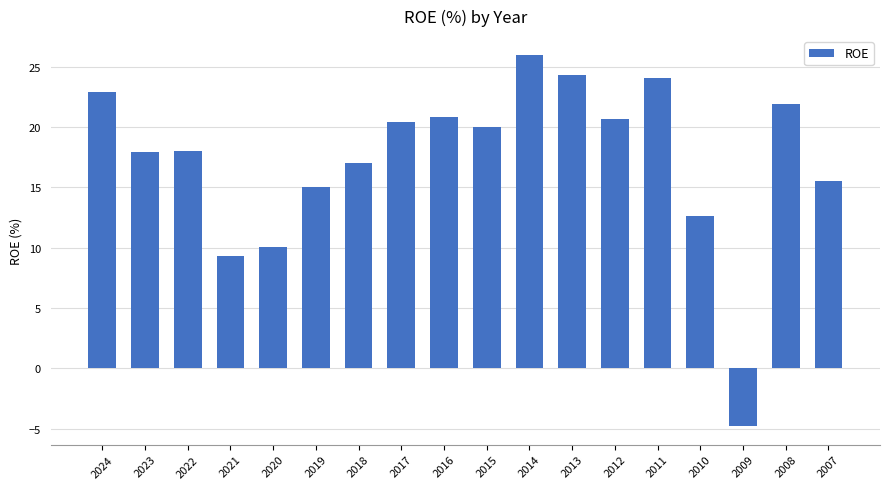

The value at 2022 is 18.0. True or false?

True